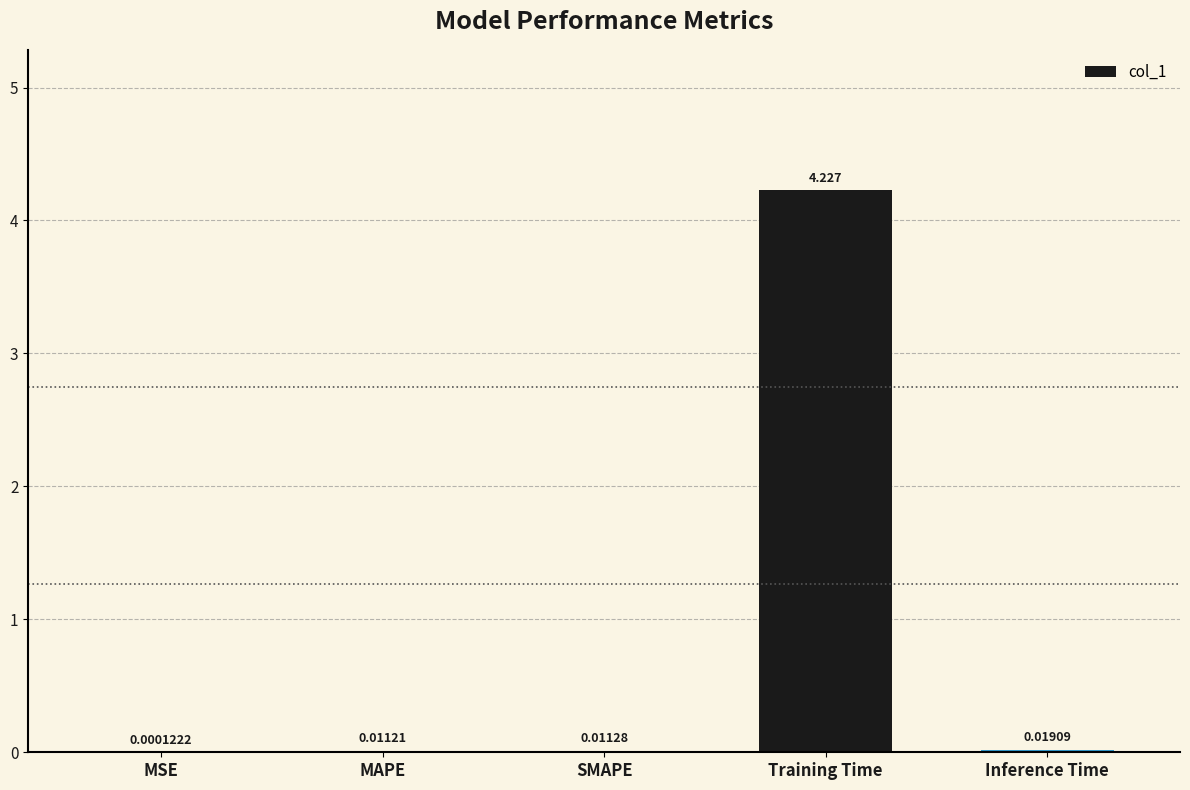

Which category has the highest value across all series?

Training Time